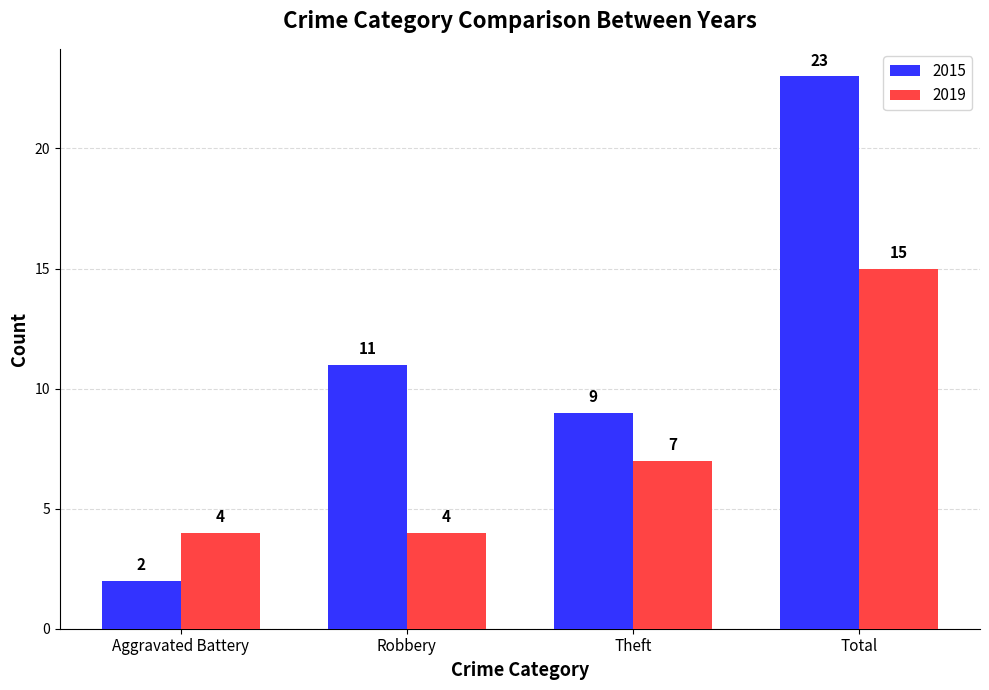

Which series has the largest total across all categories?

2015